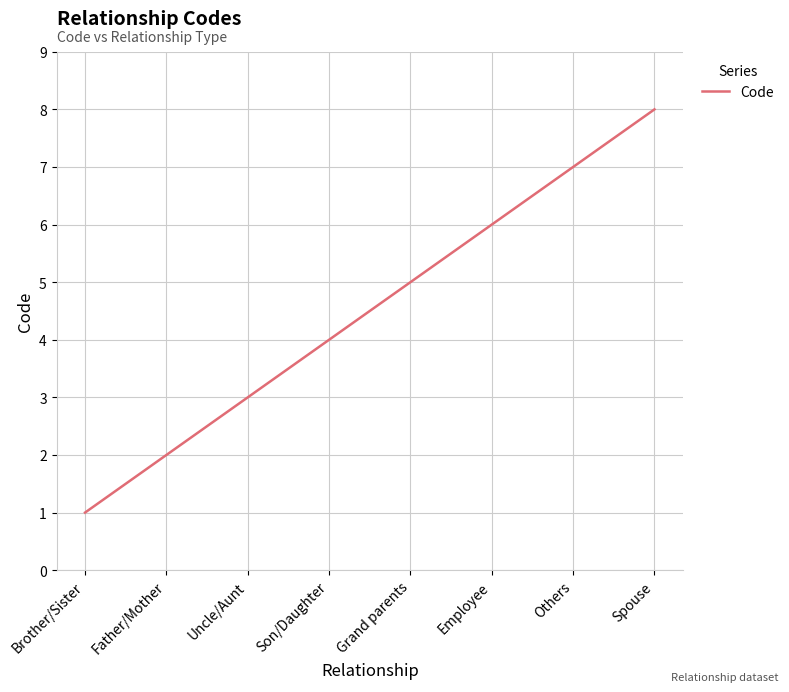

Reading right to left, transcribe all the data shown in this chart.

Spouse=8	Others=7	Employee=6	Grand parents=5	Son/Daughter=4	Uncle/Aunt=3	Father/Mother=2	Brother/Sister=1